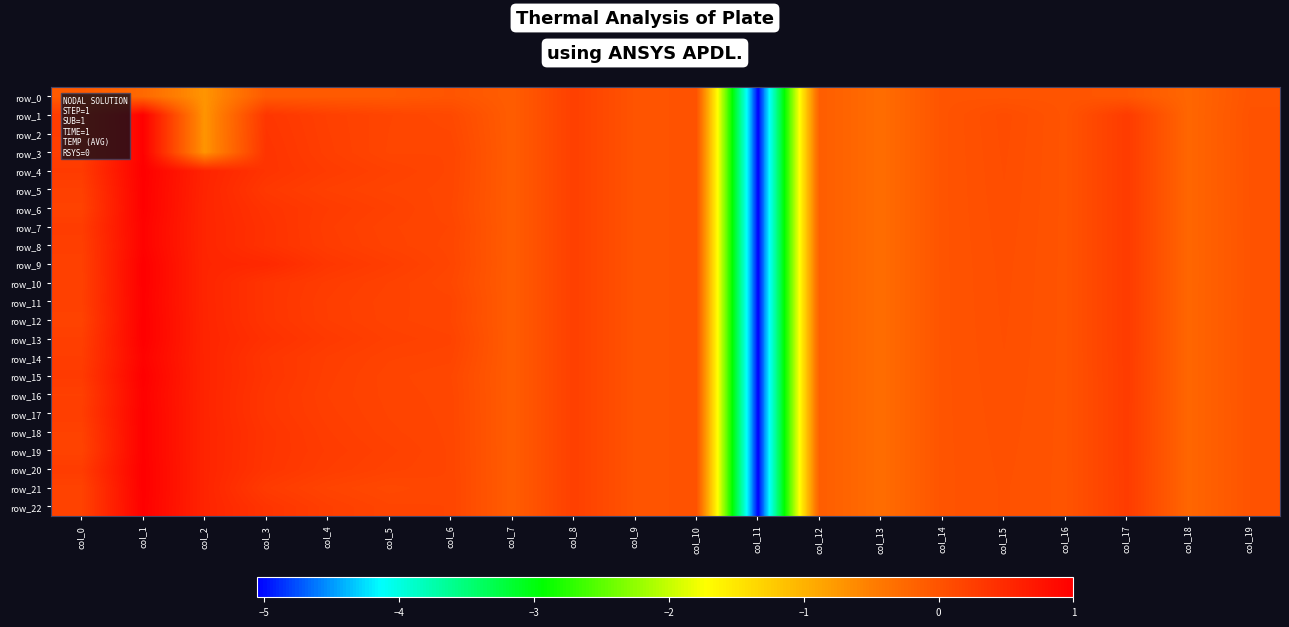

What is the difference between the row_4 values at col_10 and col_7?

0.1